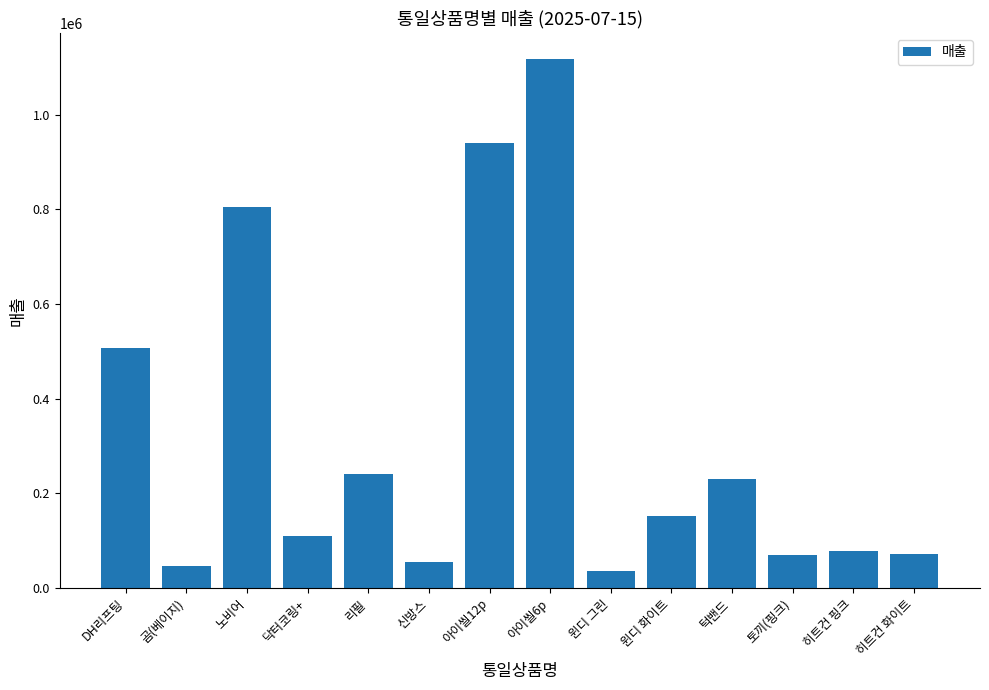

Is it true that the value at 노비어 is 1303837?

False